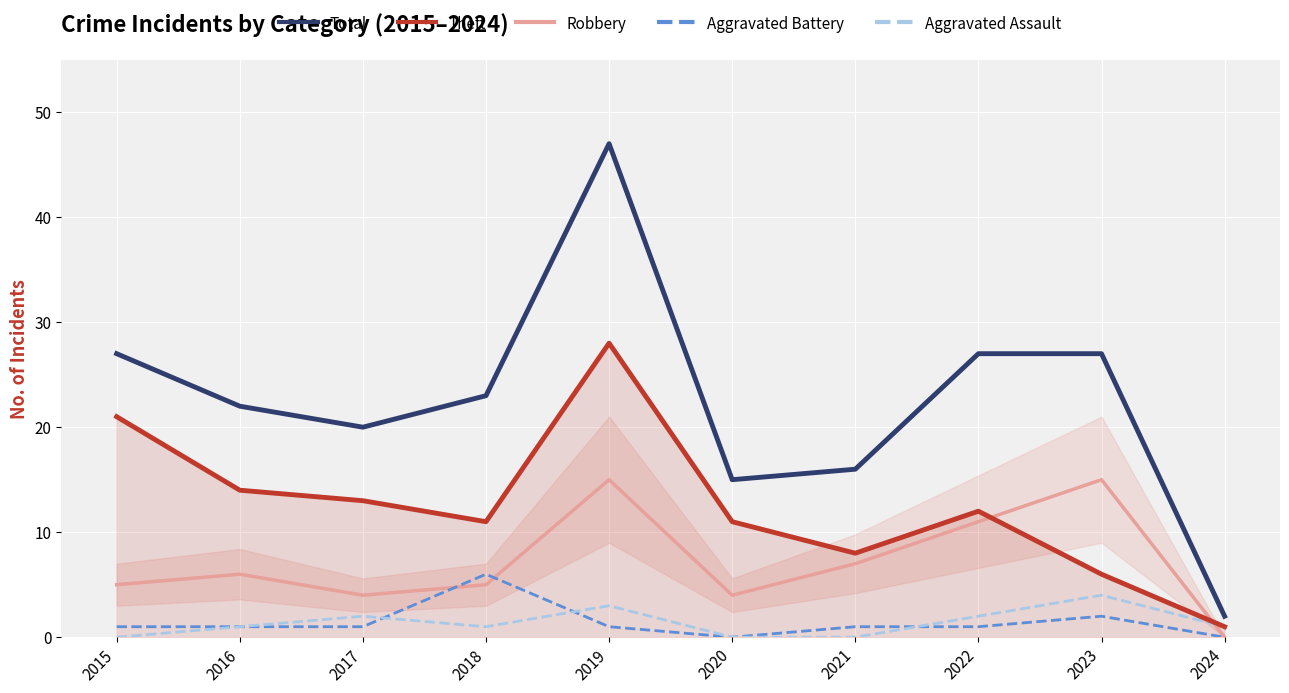

What is the approximate value of Robbery at 2020, to the nearest 5?

5